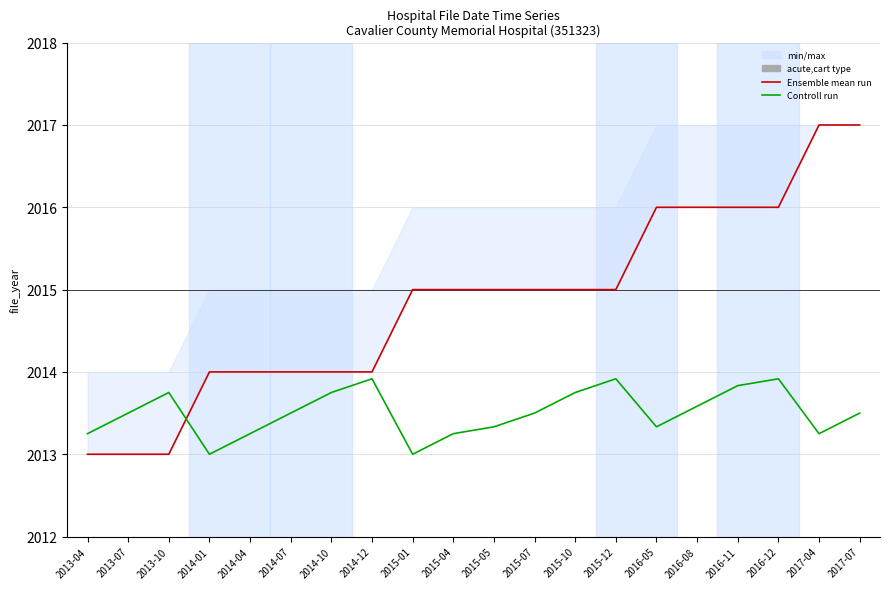

What is the value of the Ensemble mean run point at the 14th from the left?

2015.0